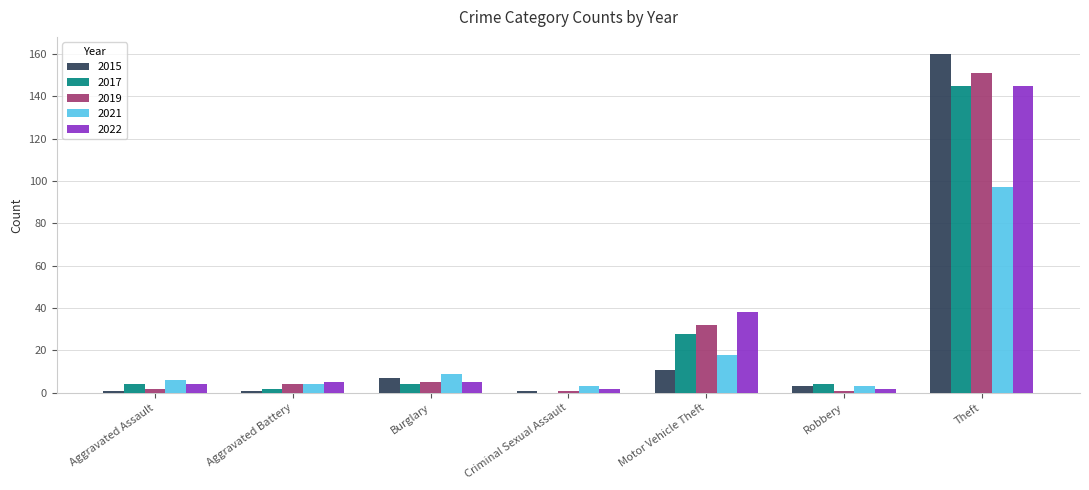

What is the spread (max minus min) of values at Motor Vehicle Theft?

27